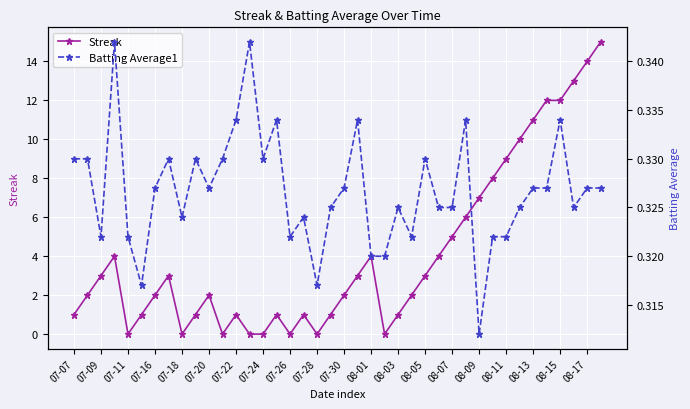

What is the highest value of the Streak series?

15